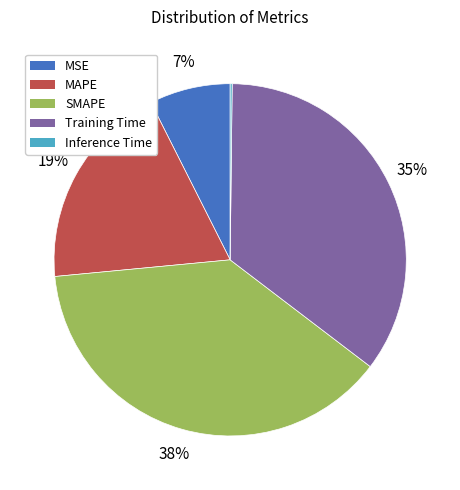

Which slice is the largest?

SMAPE